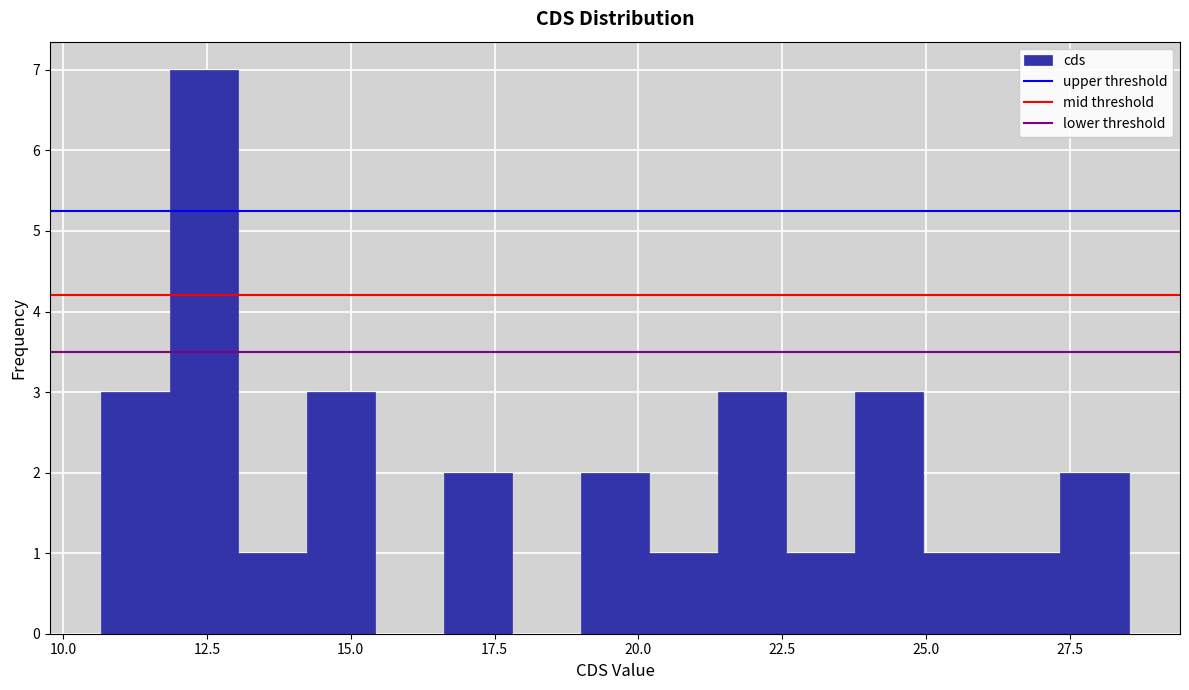

Around what value on the x-axis is the tallest bar? Give the approximate position of its centre, as read against the axis.

12.5